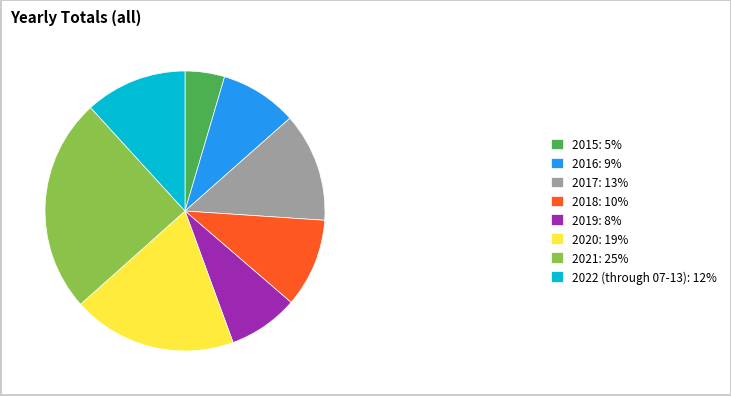

Approximately how many times larger is the value at 2021: 25% compared to 2020: 19%?

1.3